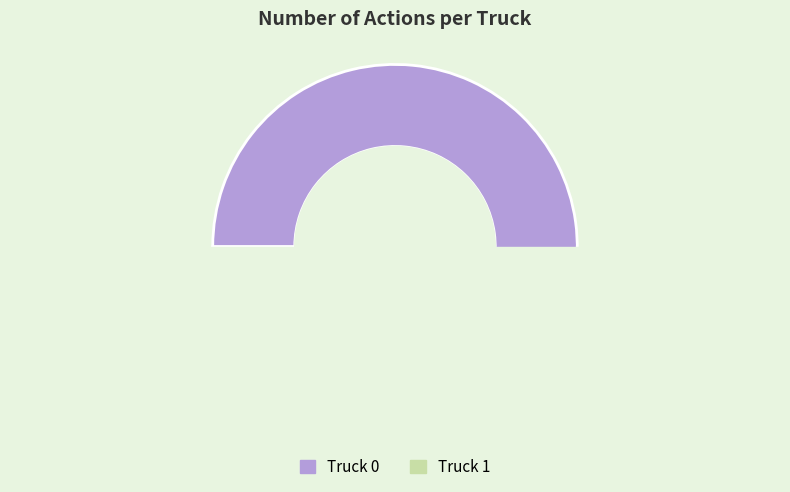

What percentage is the Truck 1 slice, to the nearest percent?

15%